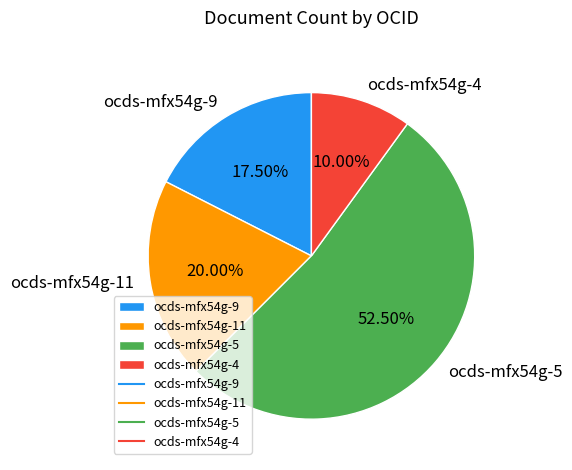

To the nearest percent, what is the difference between the largest and smallest slice percentages?

42%